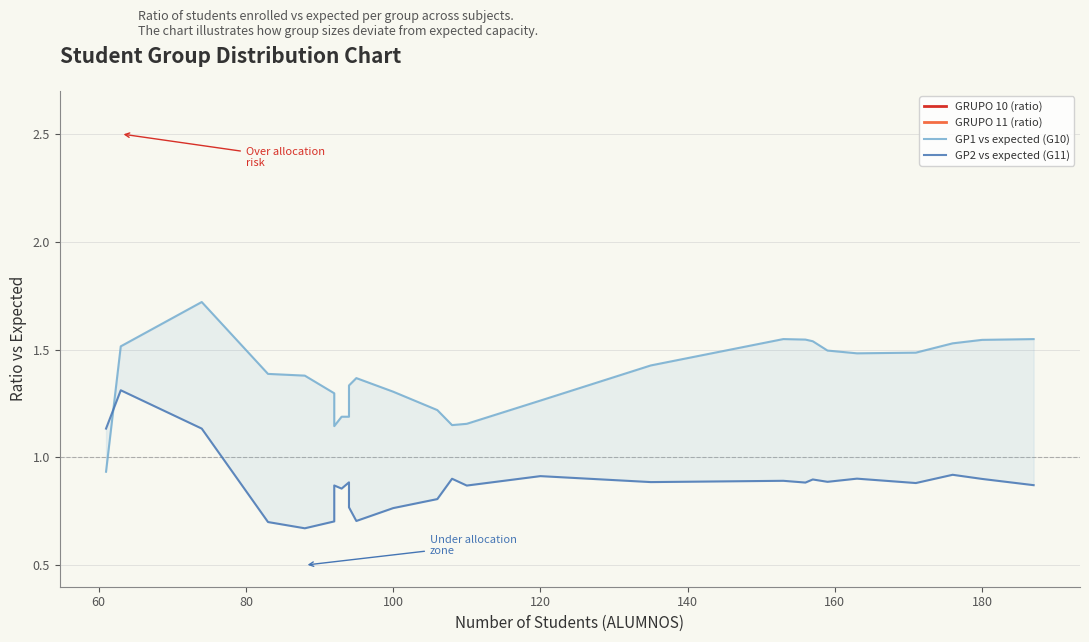

Does the chart display data point markers on the line(s)?

No